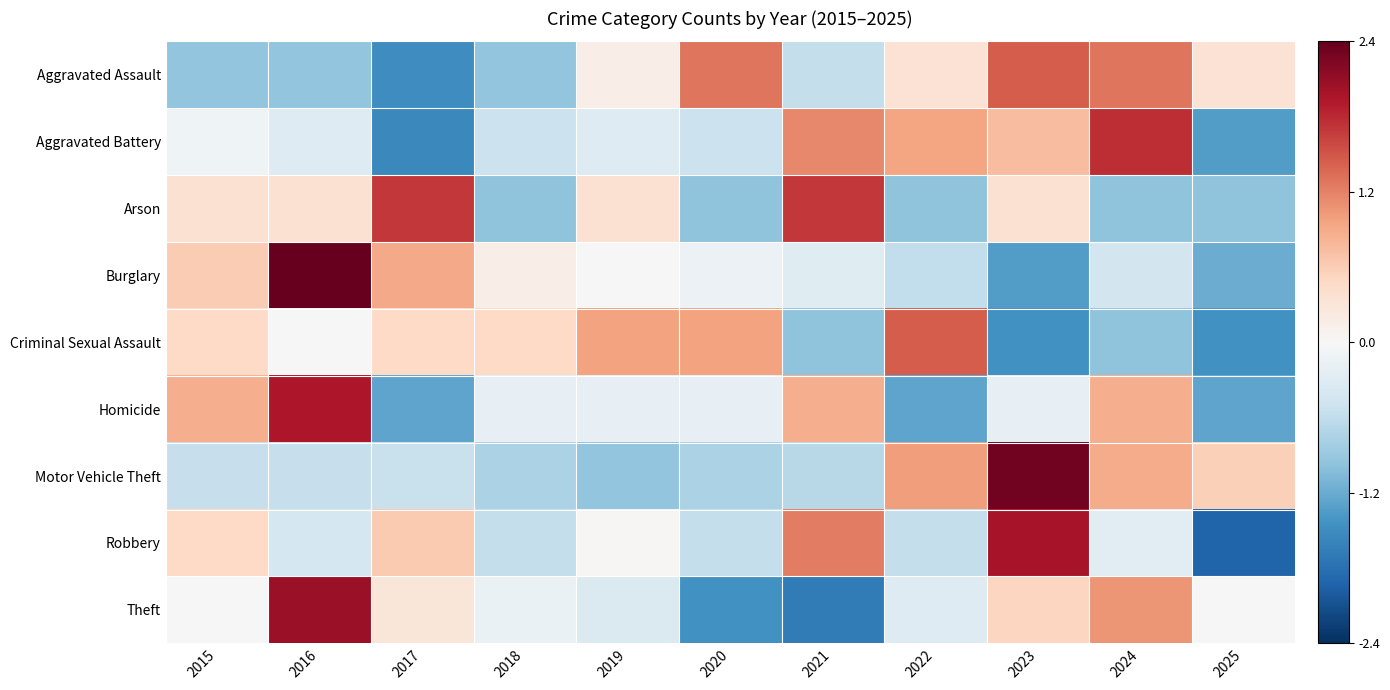

How many distinct data groups are displayed?

9